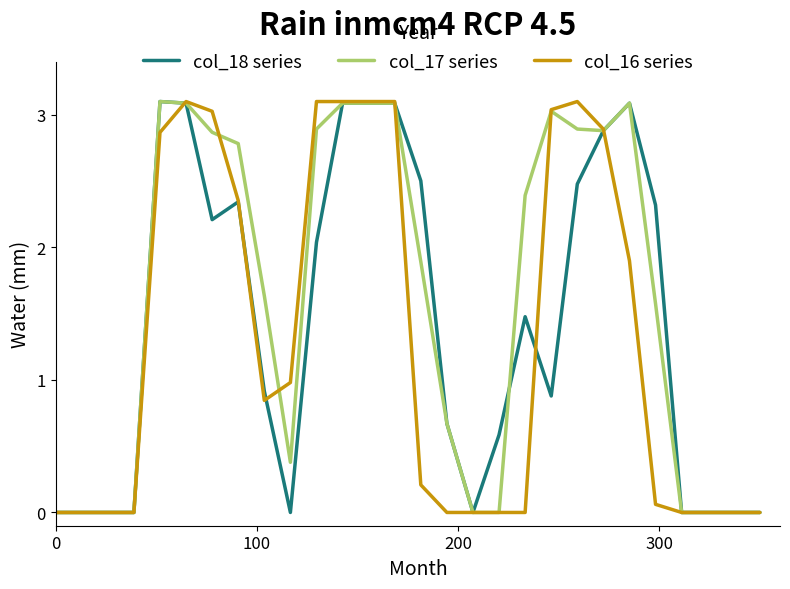

What is the highest value of the col_16 series series?

3.1